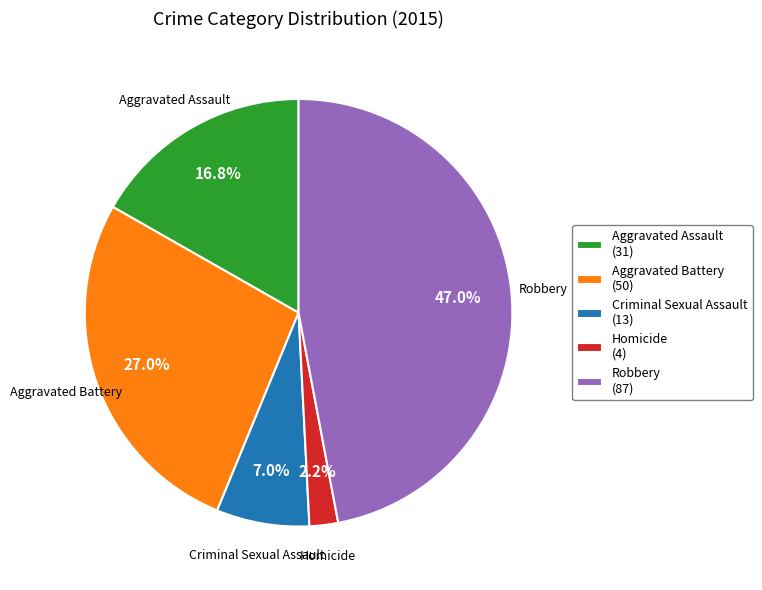

To the nearest percent, what is the difference between the Homicide and Aggravated Assault slice percentages?

15%